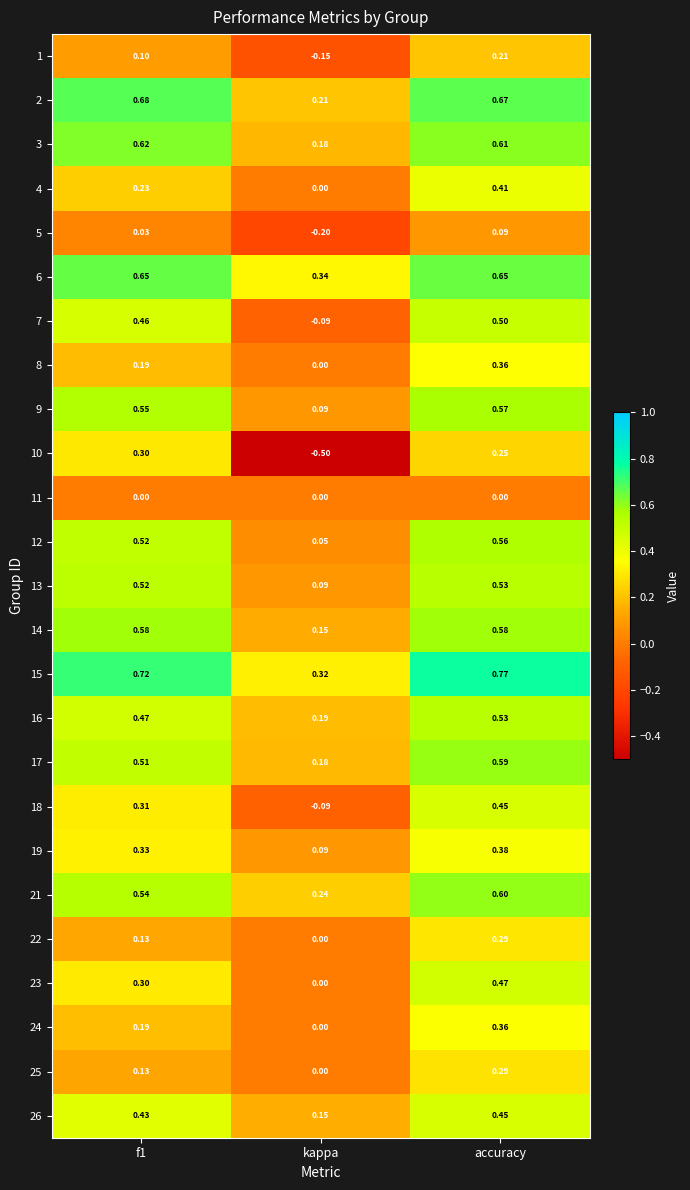

Where is 6 nearest to the value 0?

kappa